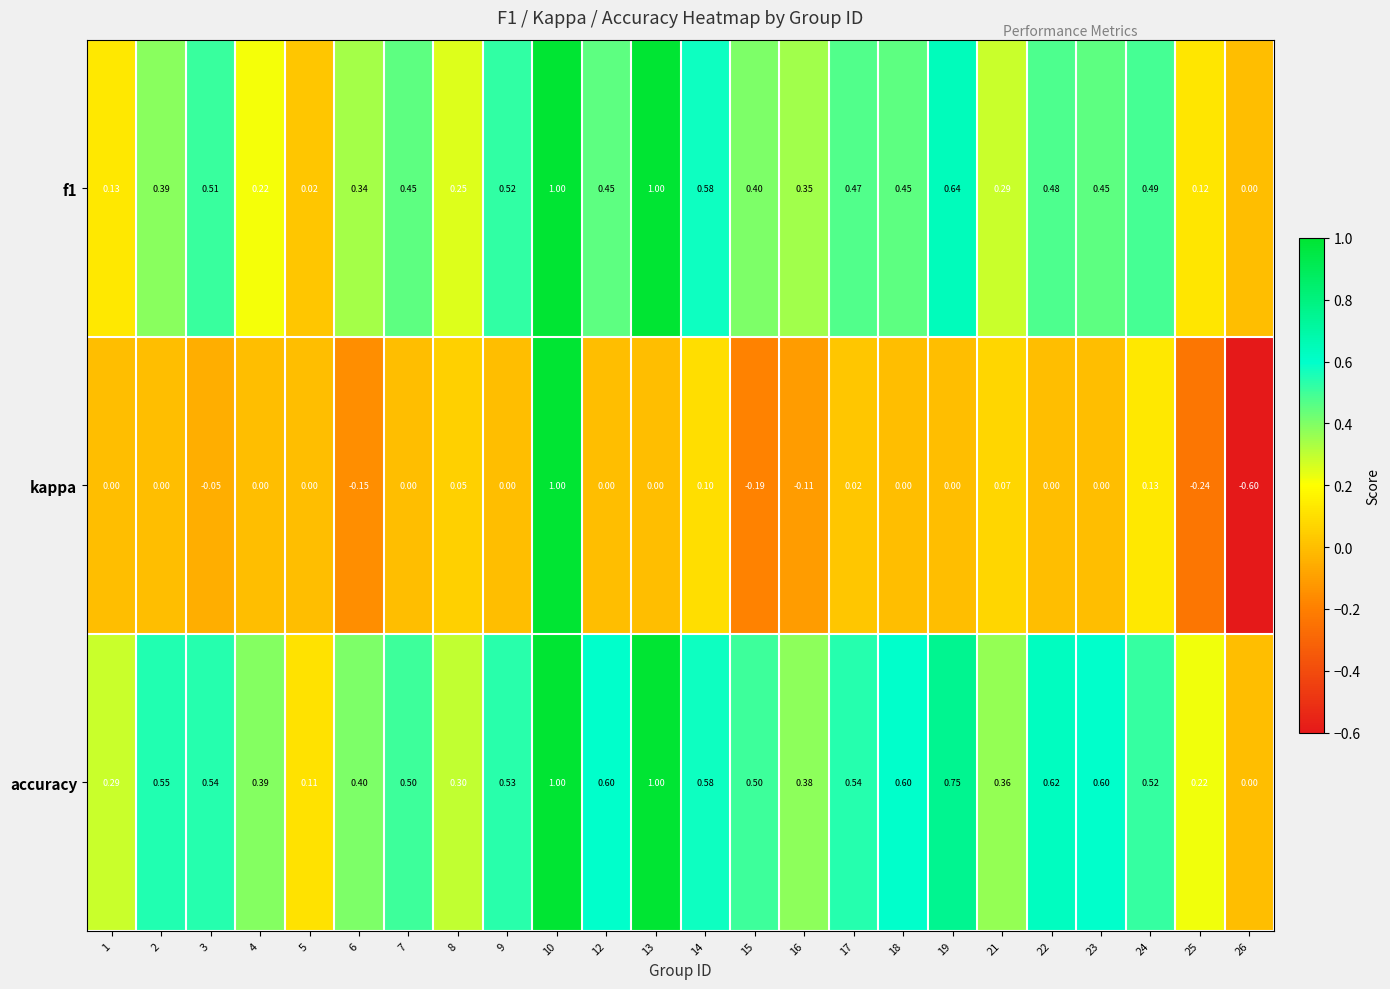

Which series has the largest range (max minus min)?

kappa